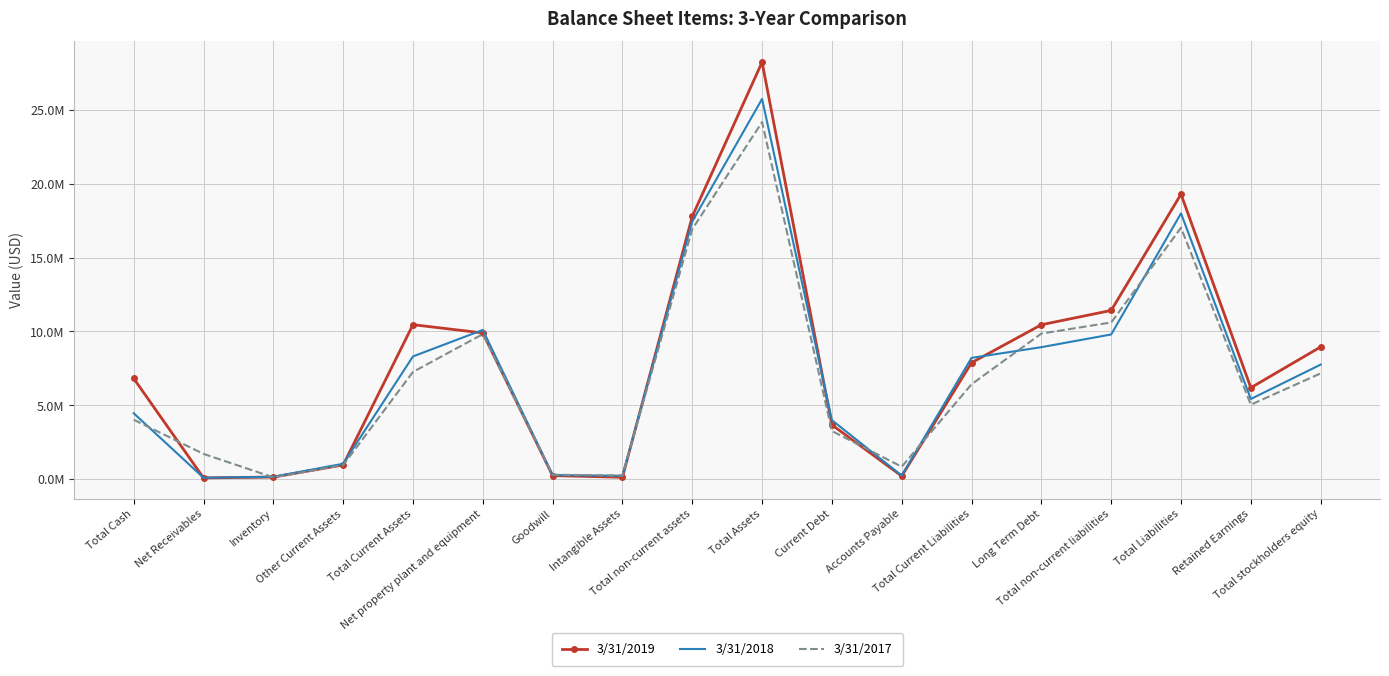

At Accounts Payable, list the series in order from smallest to largest.

3/31/2019, 3/31/2018, 3/31/2017